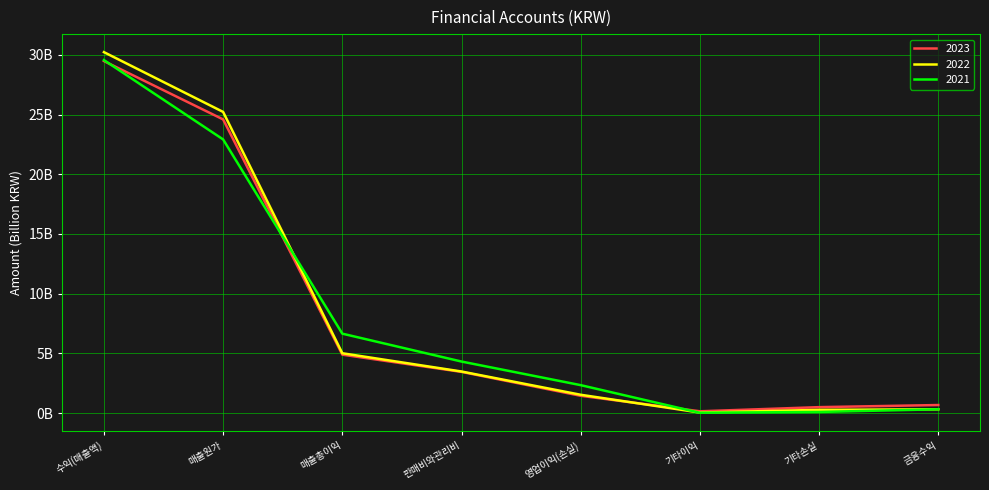

True or false: 2021 and 2023 cross at least once.

True